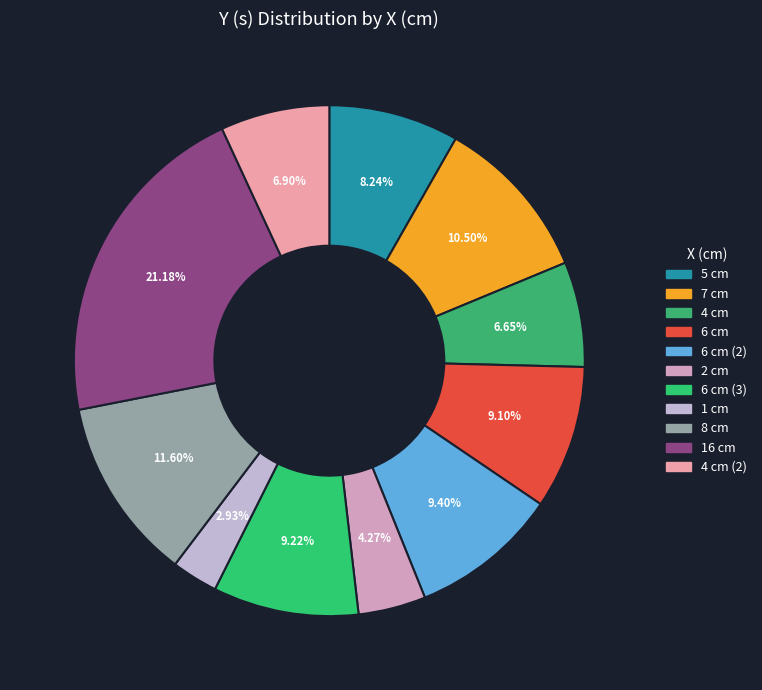

How many segments does this pie chart have?

11